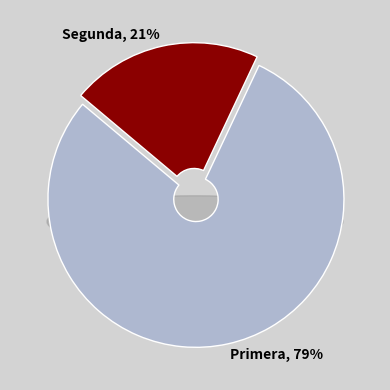

Approximately how many times larger is the value at Primera compared to Segunda?

3.8